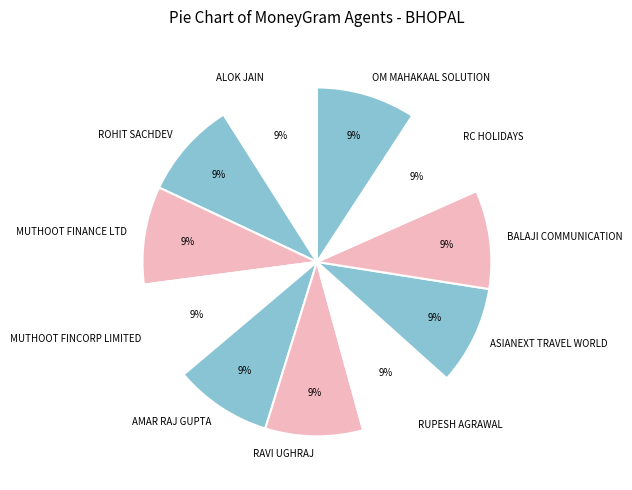

Does any single category account for the majority?

No